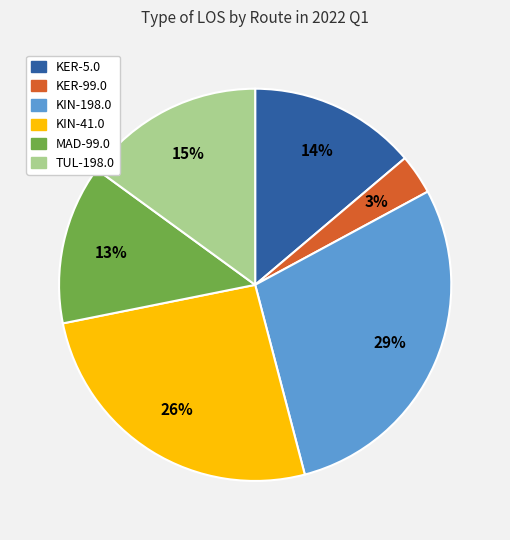

Is there any slice that represents more than half of the pie?

No